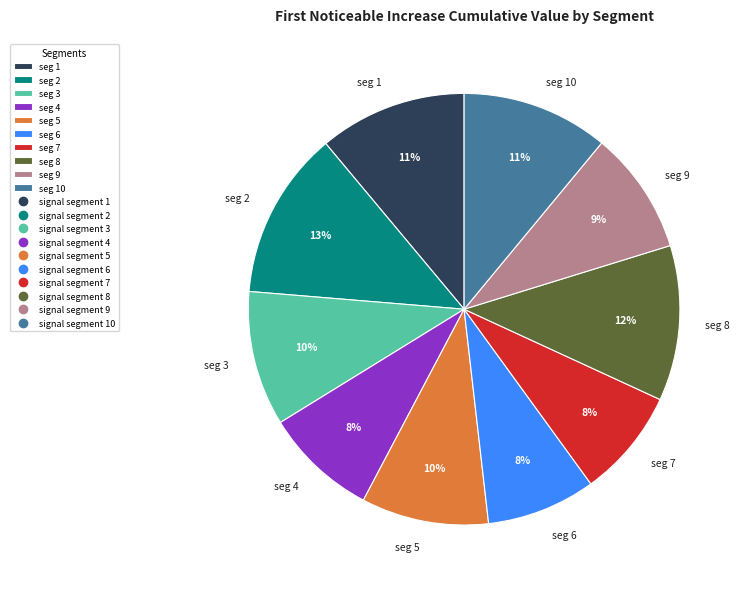

True or false: seg 10 accounts for 20% of the total.

False